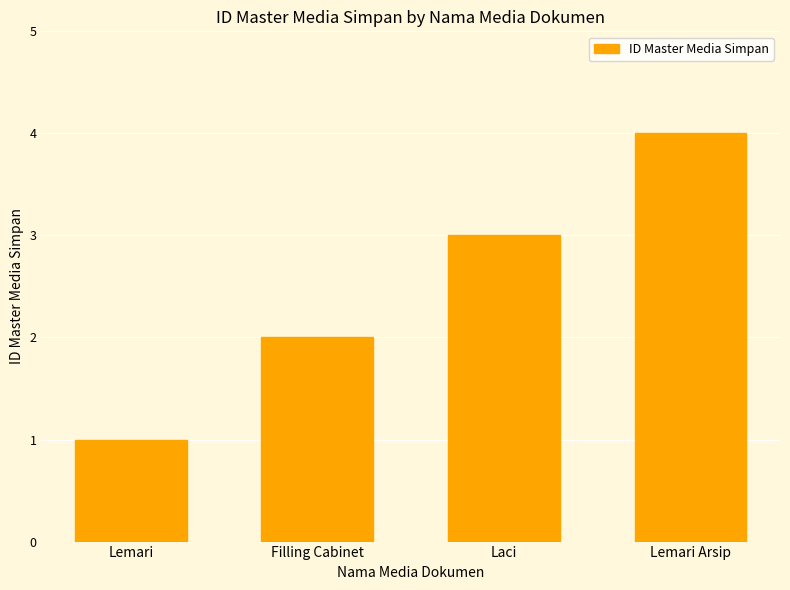

Rank the categories by value from lowest to highest.

Lemari, Filling Cabinet, Laci, Lemari Arsip